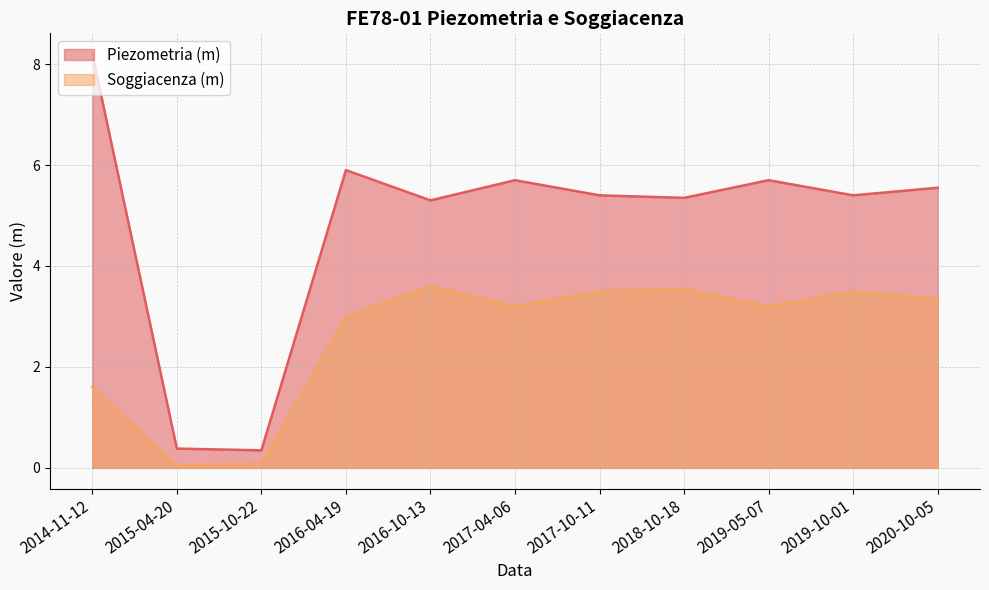

How many interior local peaks does the Soggiacenza (m) series have?

3